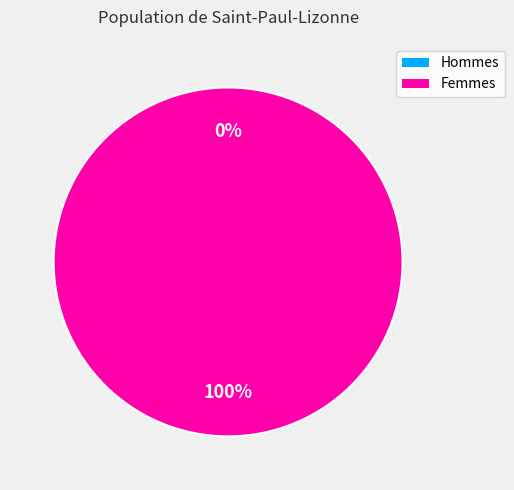

To the nearest percent, what is the difference between the largest and smallest slice percentages?

100%